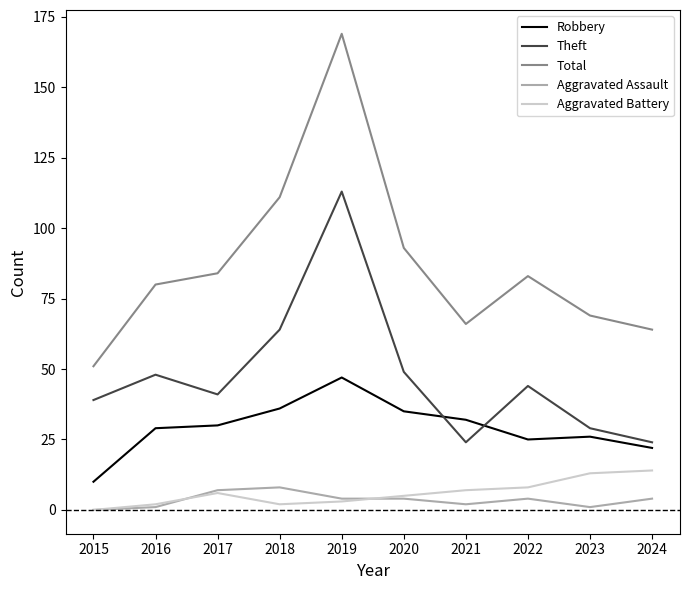

Is it true that Aggravated Battery equals 3 at 2019?

True